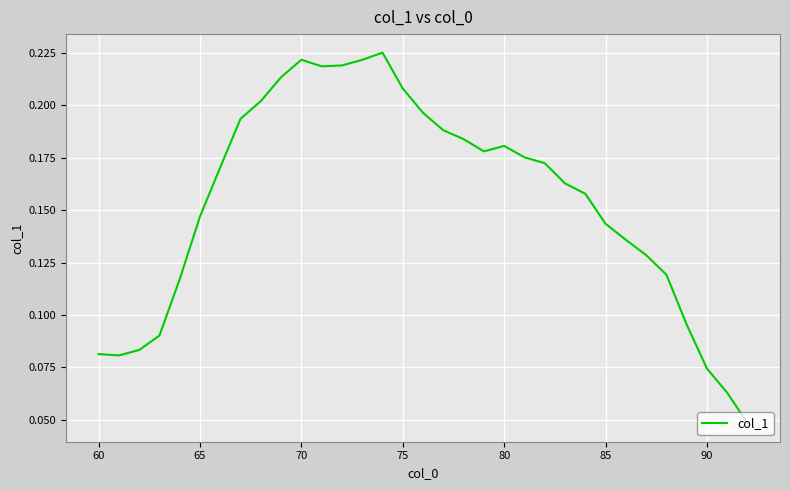

Which has a higher value, 80 or 90?

80